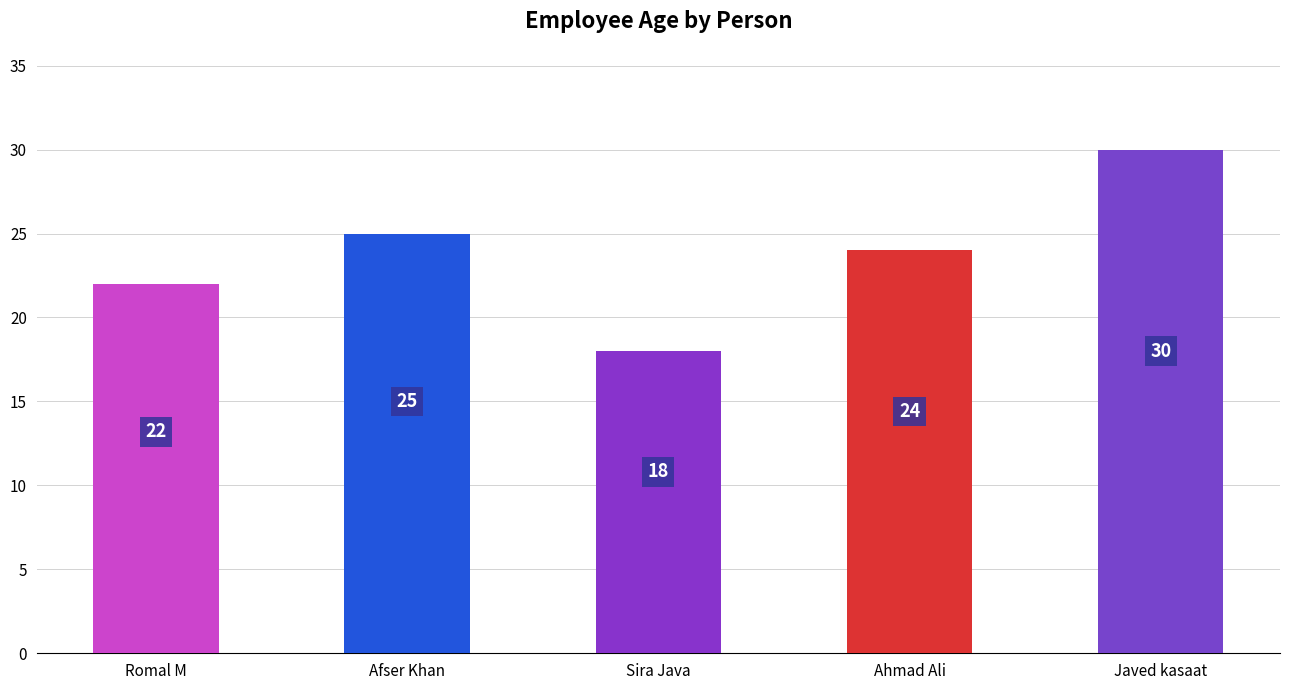

List the labels in order of value, largest first.

Javed kasaat, Afser Khan, Ahmad Ali, Romal M, Sira Java